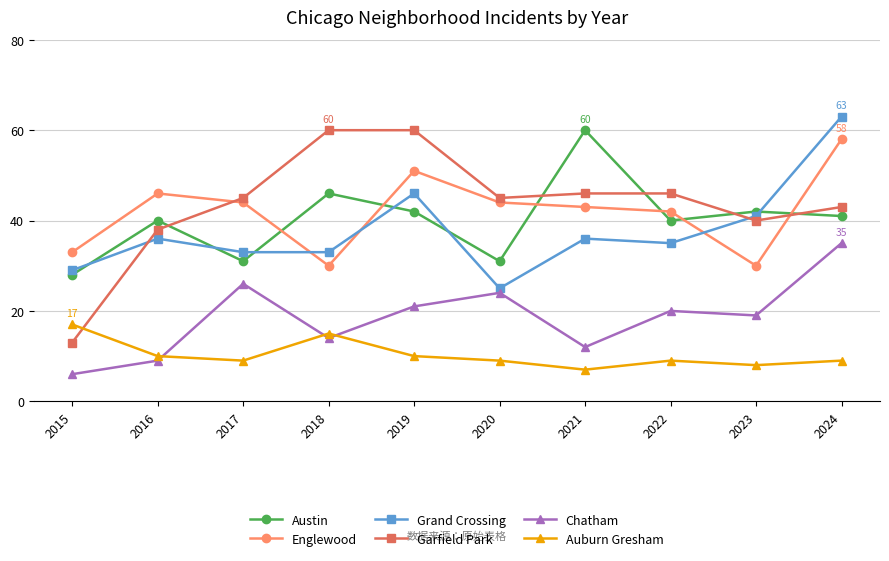

At which category does the chart reach its minimum across all series?

2015